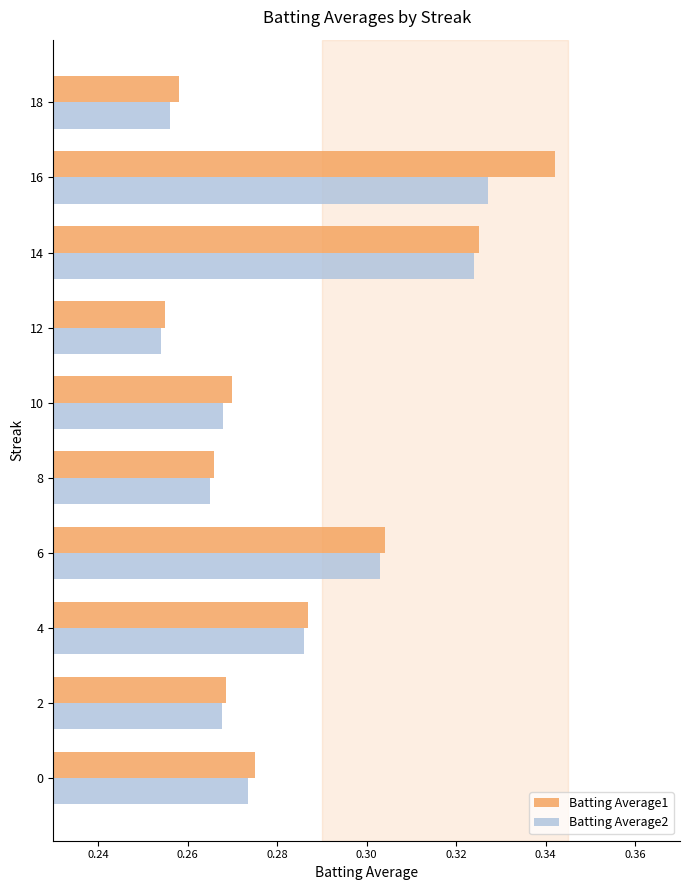

What is the difference between the maximum and minimum values in the Batting Average2 series?

0.1